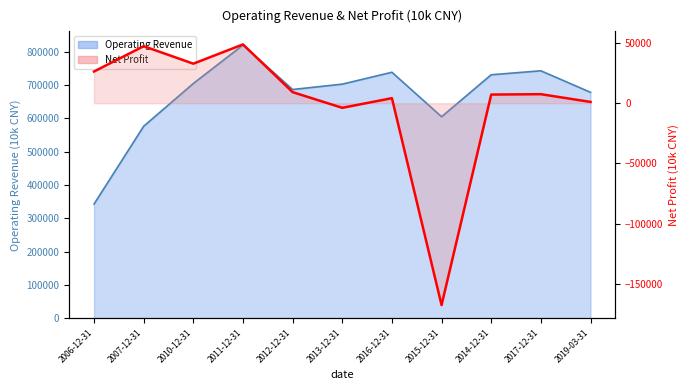

At which label does the data first exceed 7527?

2006-12-31